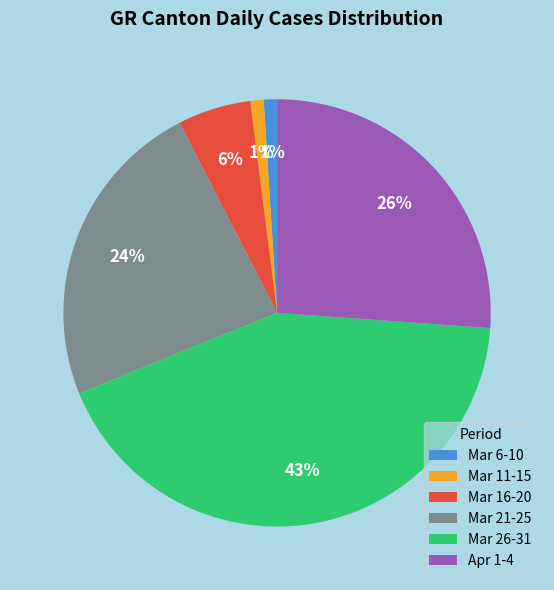

What is the largest slice in the pie chart?

Mar 26-31